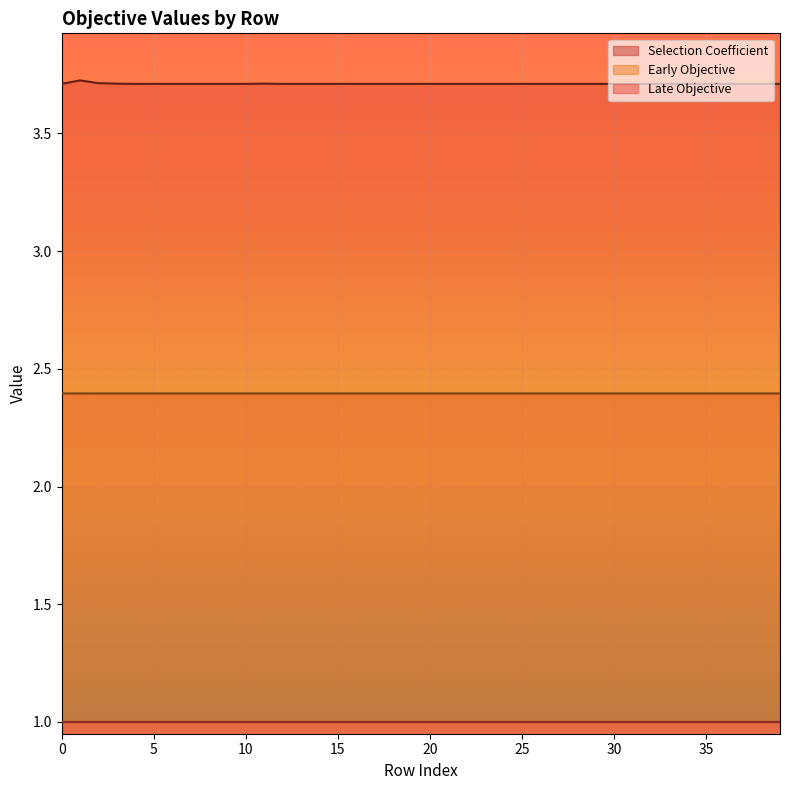

True or false: Late Objective and Early Objective intersect in this chart.

False